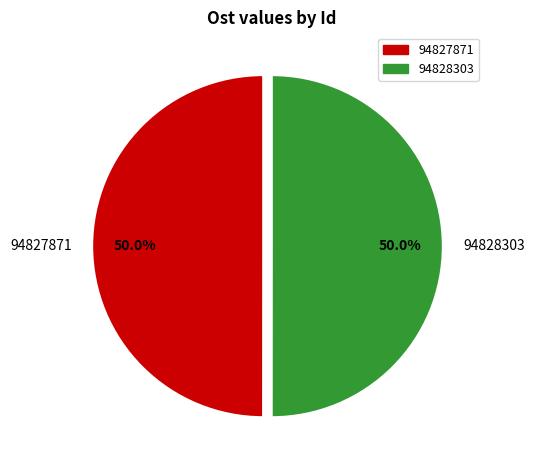

Count the number of slices in the pie.

2